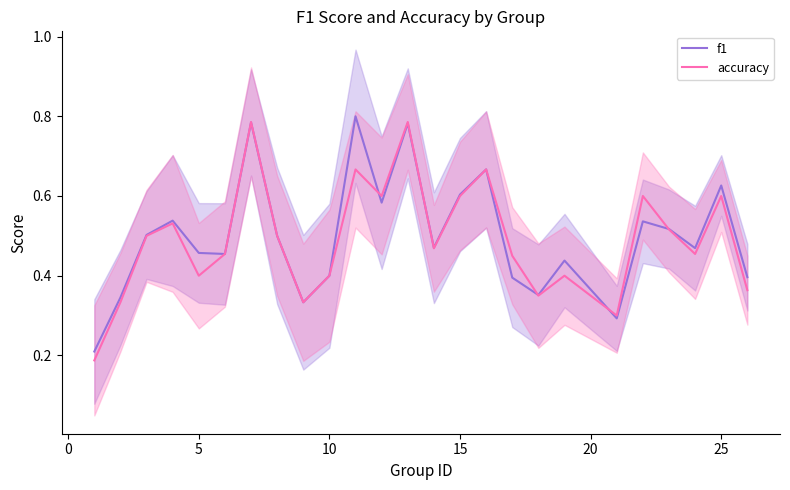

How many times do f1 and accuracy cross each other?

5